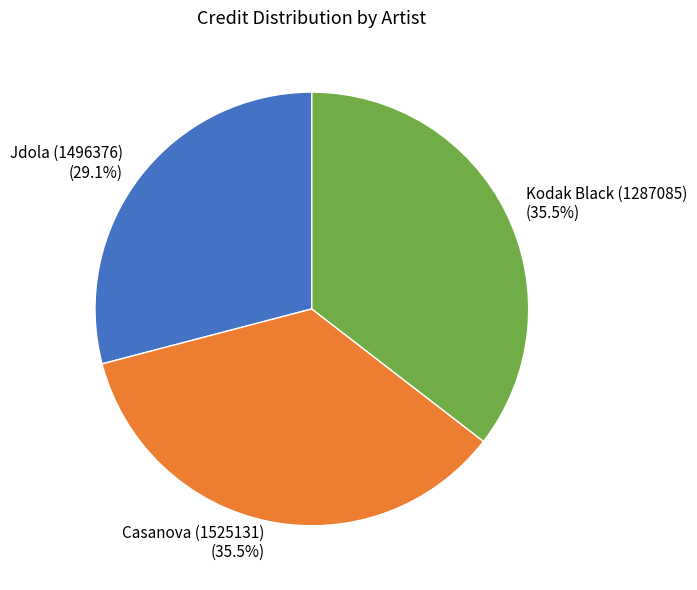

What is the ratio of the value at Jdola (1496376) to the value at Casanova (1525131)?

0.8